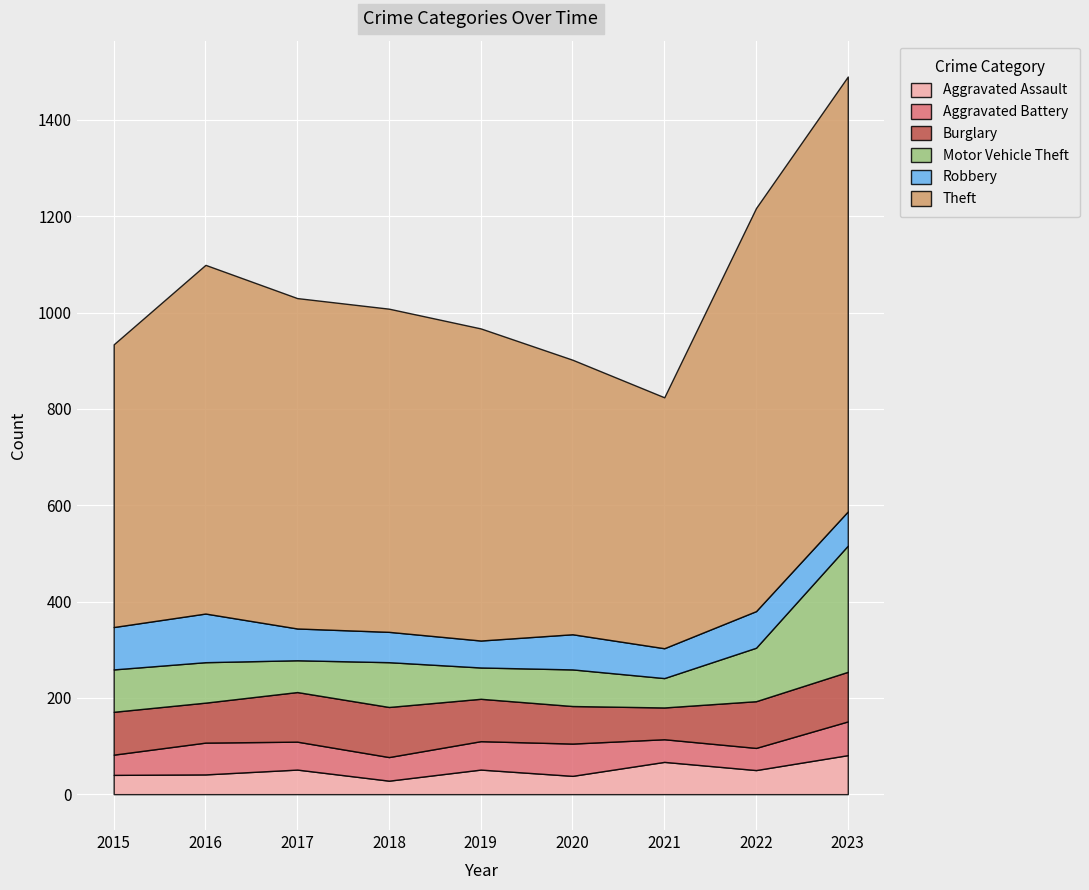

What is the maximum value for Robbery?

101